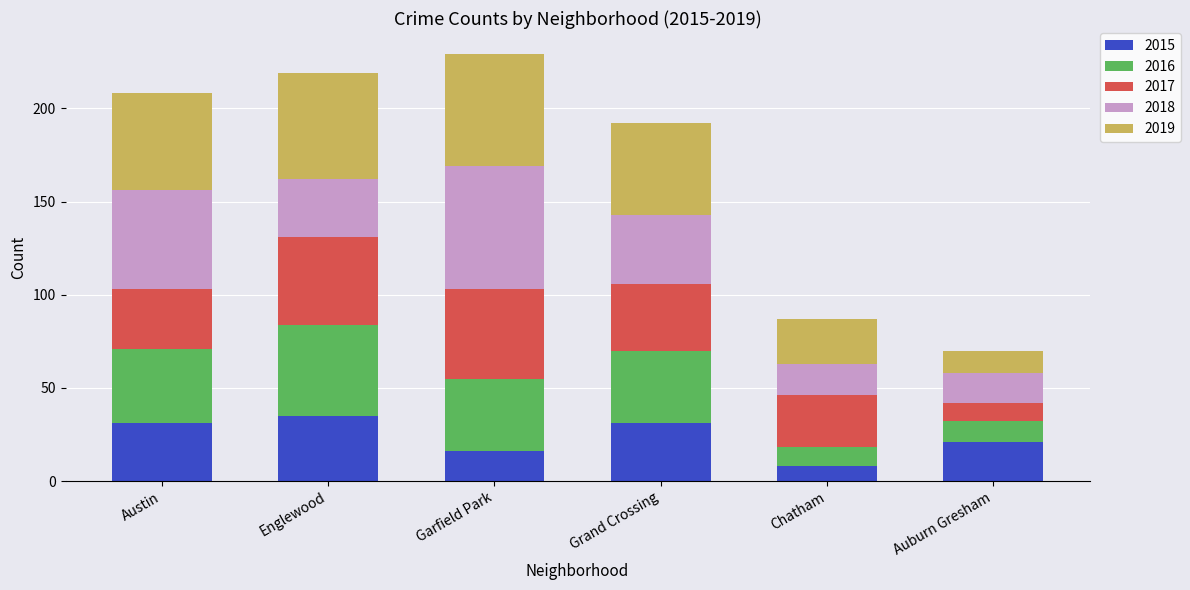

What is the sum of the 2015 values at Garfield Park and Auburn Gresham?

37